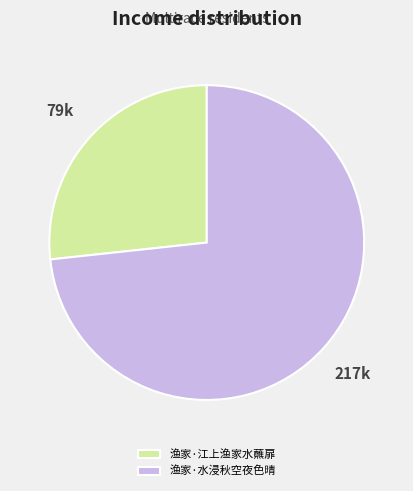

Between 渔家·水浸秋空夜色晴 and 渔家·江上渔家水蘸扉, which is larger?

渔家·水浸秋空夜色晴